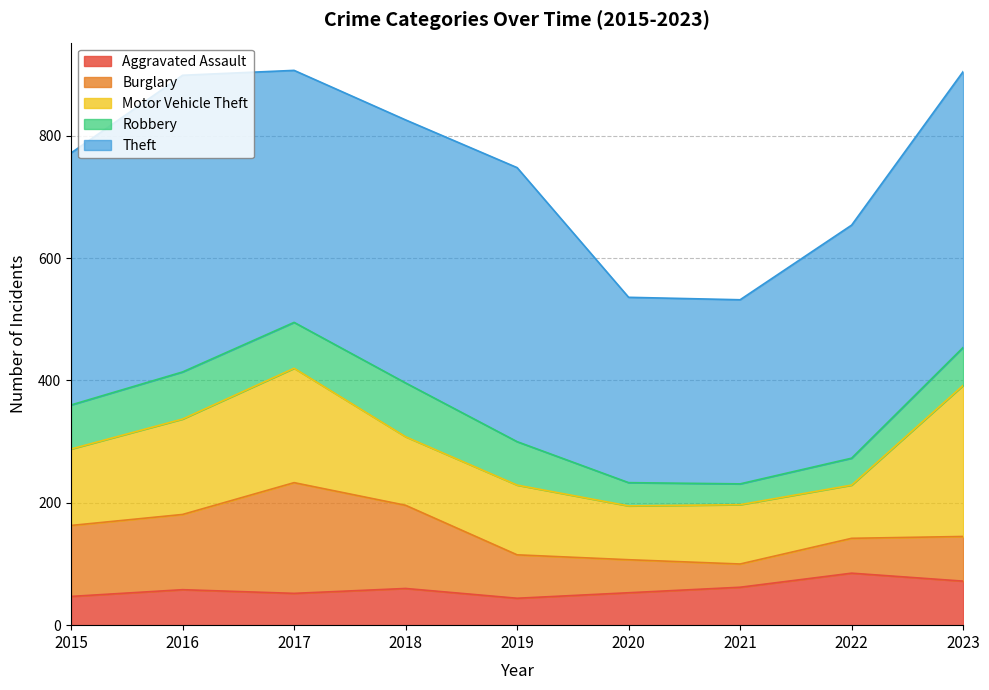

True or false: Theft and Burglary cross at least once.

False